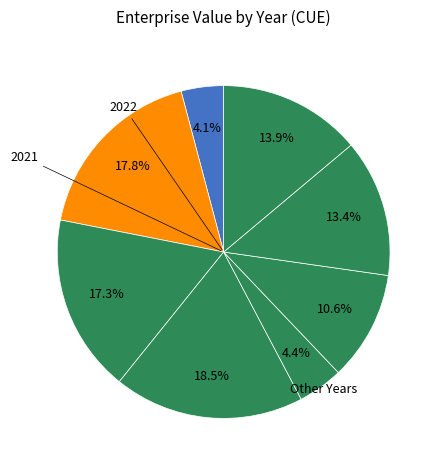

Does any single category account for the majority?

No